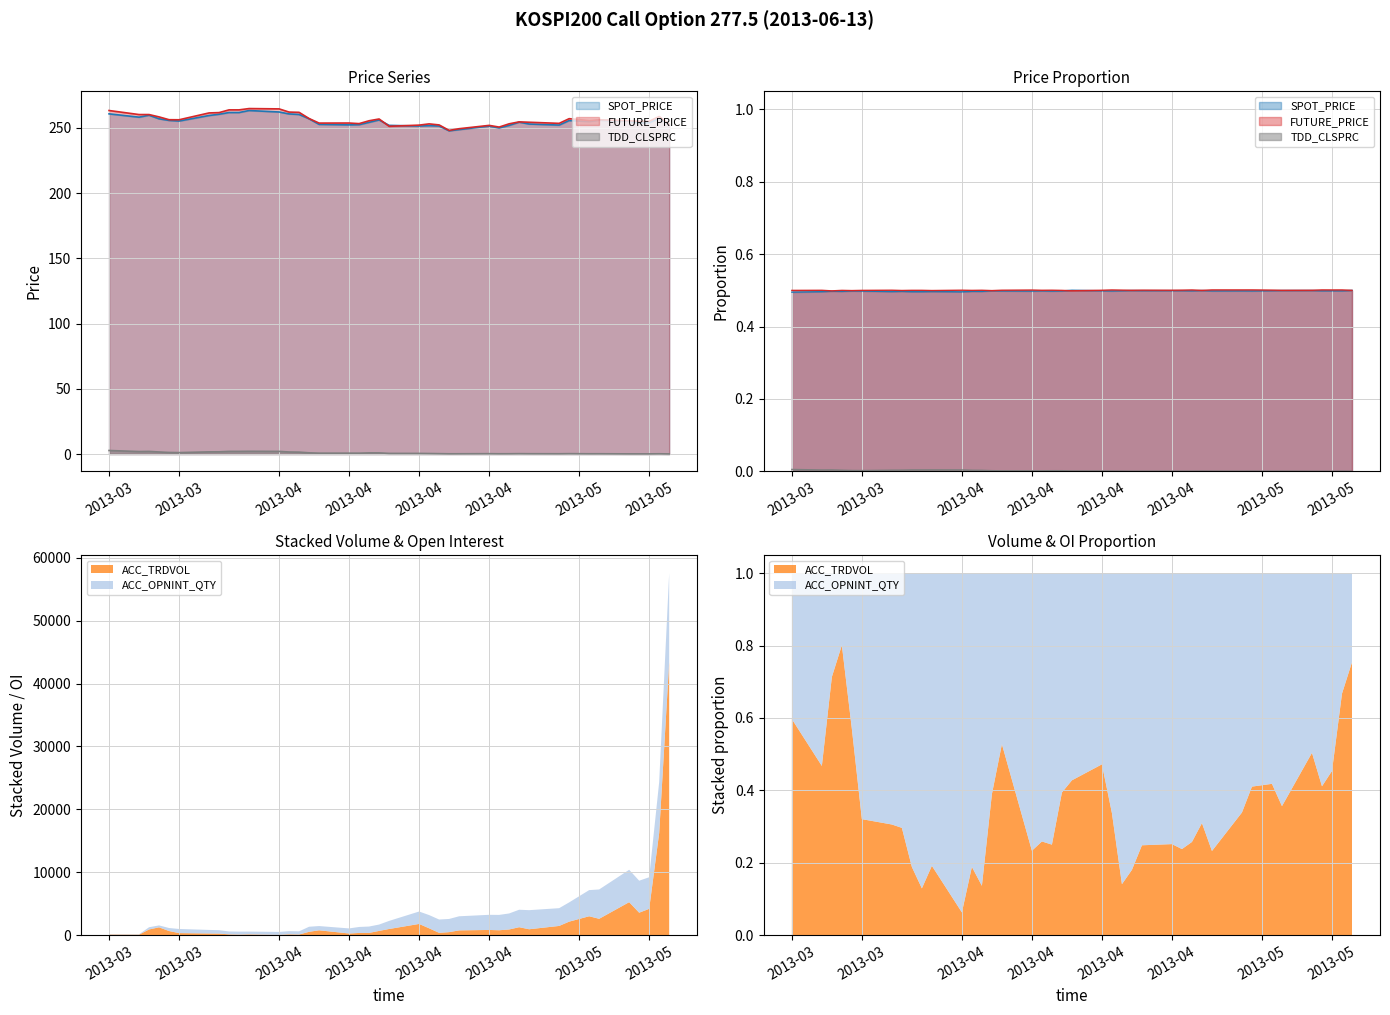

True or false: TDD_CLSPRC and SPOT_PRICE intersect in this chart.

False